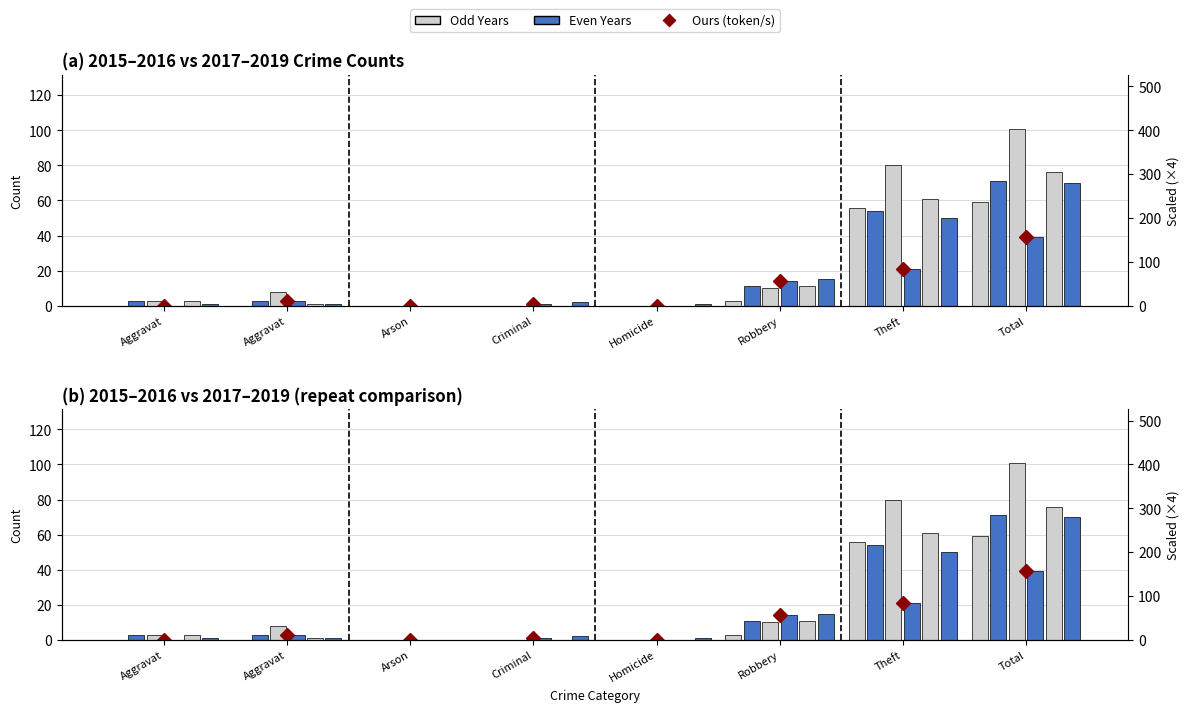

Read the 2017 value at Theft, to the nearest 5.

55